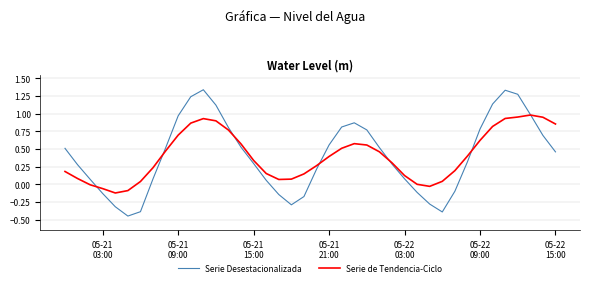

How many intersections are there between Serie Desestacionalizada and Serie de Tendencia-Ciclo?

7